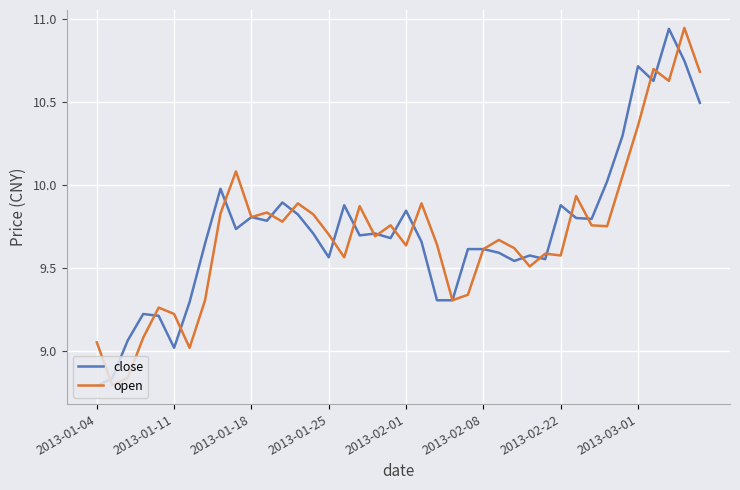

After their last crossing, which series has the higher values: open or close?

open